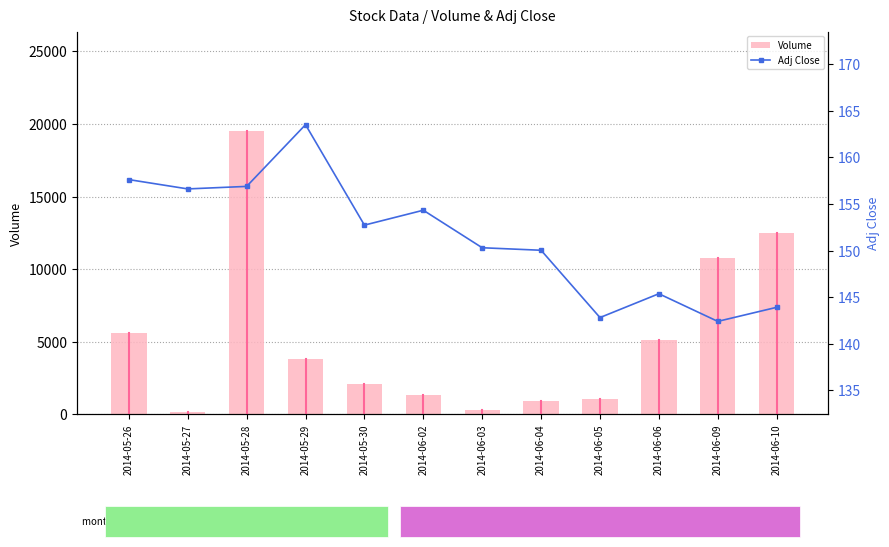

Which series has the widest spread of values?

Volume